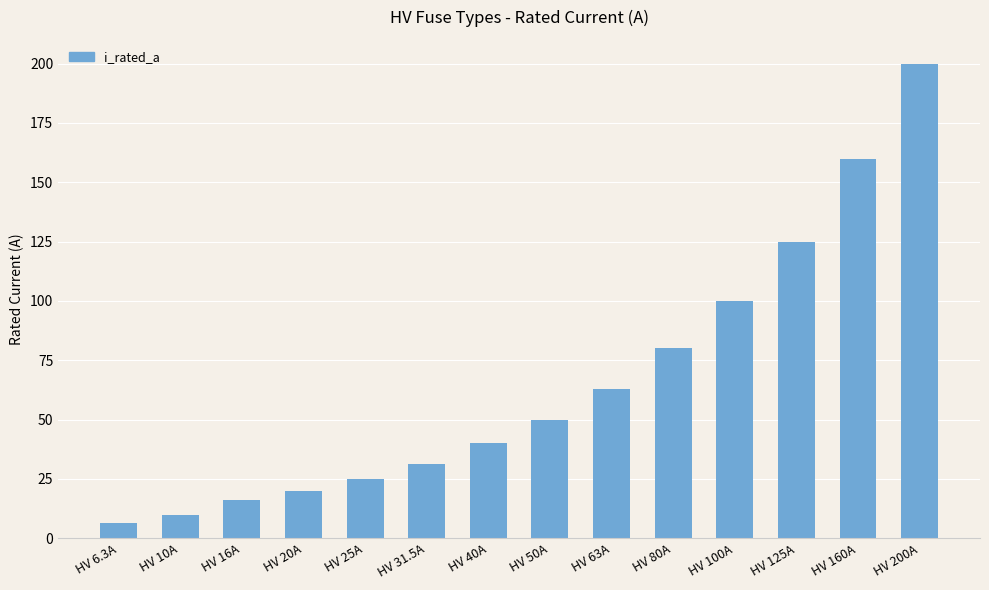

What is the average value?

66.2